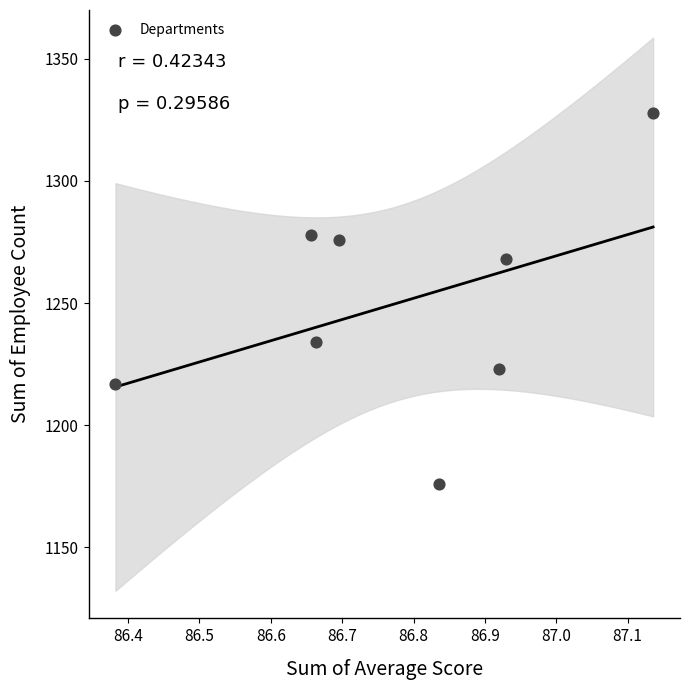

What is the range of Y values (max minus min)?

152